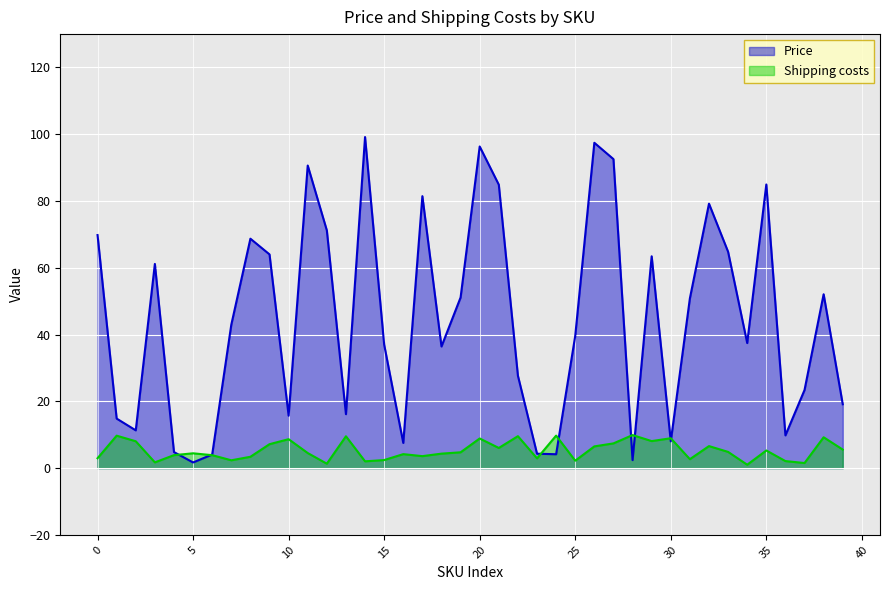

What is the value of the Price point at the 24th from the left?

4.3